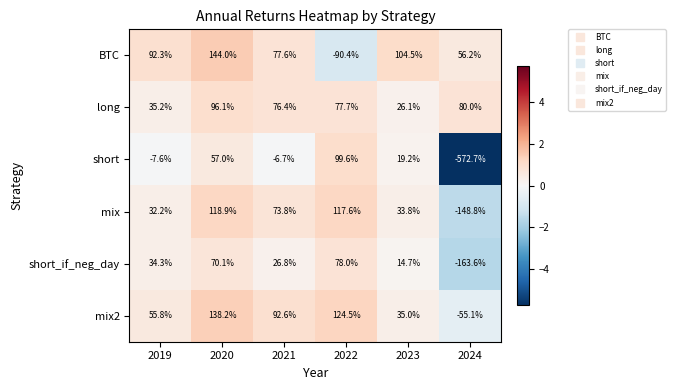

At 2024, list the series in order from largest to smallest.

long, BTC, mix2, mix, short_if_neg_day, short